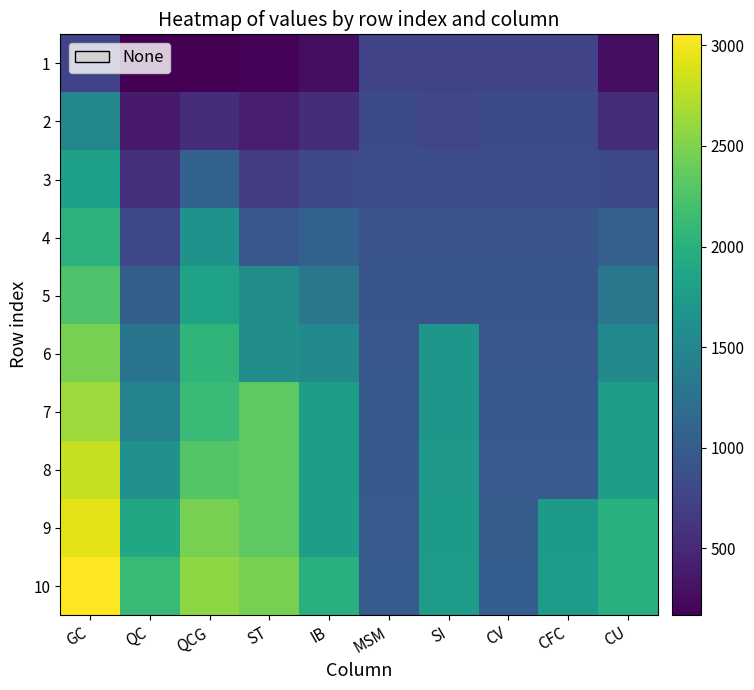

Rank the series at ST from highest to lowest value.

10, 7, 8, 9, 5, 6, 4, 3, 2, 1